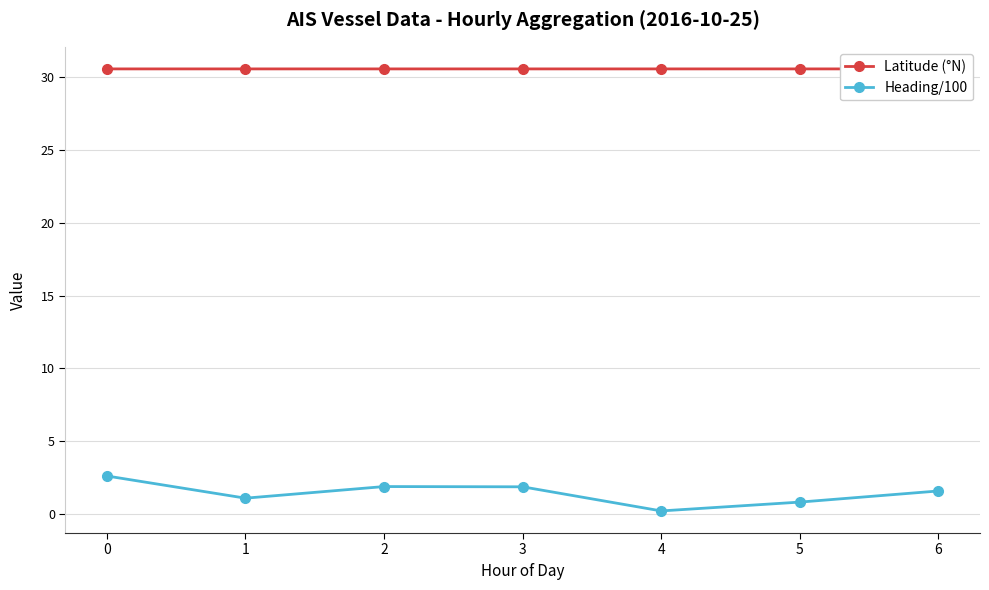

In Heading/100, how many points are lower than both neighbors (excluding endpoints)?

2